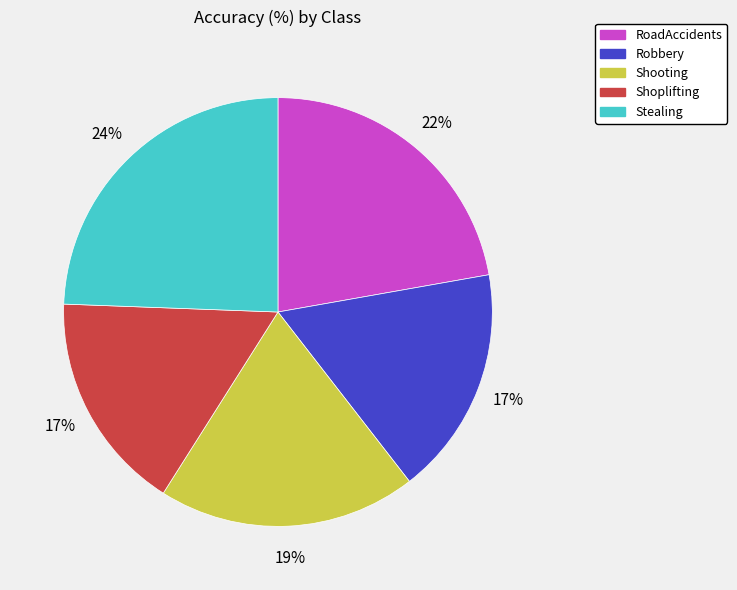

Is there any slice that represents more than half of the pie?

No